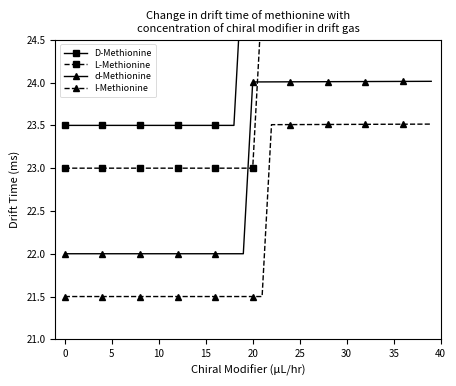

What is the difference between the maximum and minimum values in the L-Methionine series?

2.0